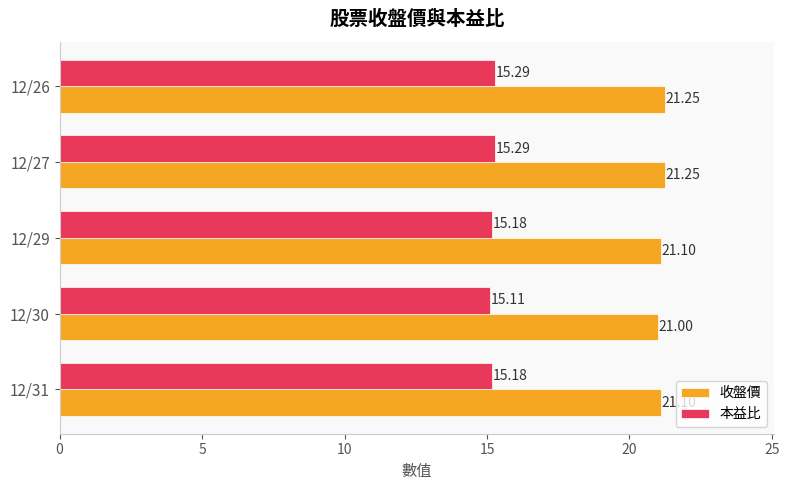

What is the average value of the 收盤價 series?

21.1